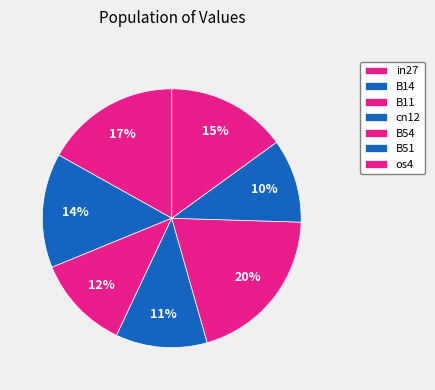

What is the smallest slice in the pie chart?

B51